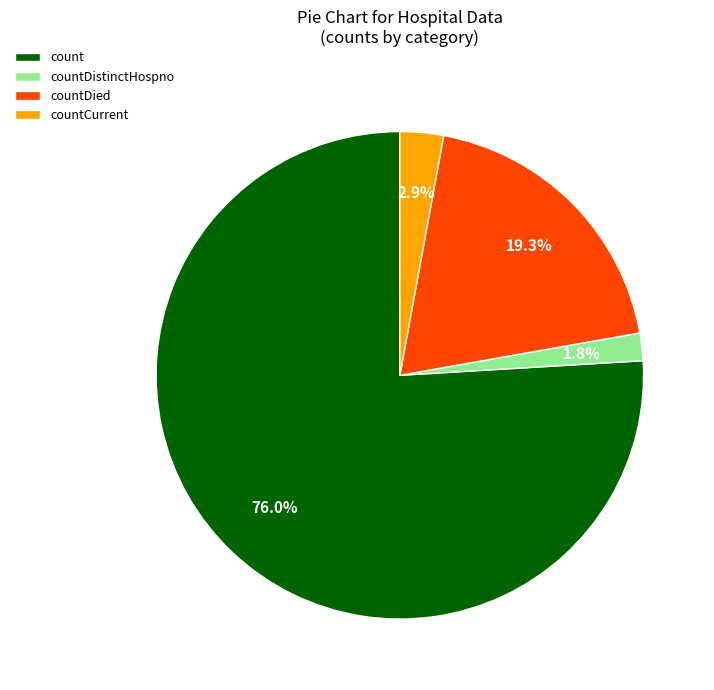

What is the largest slice in the pie chart?

count